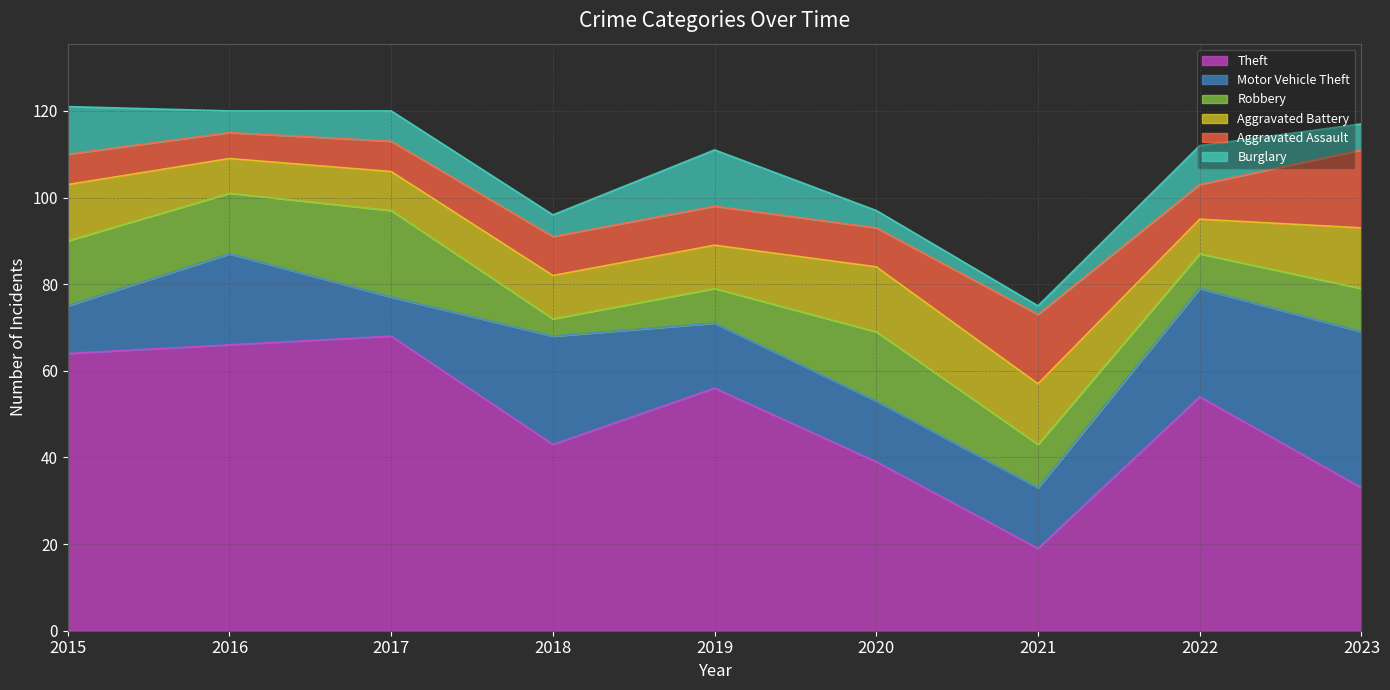

Which series has the largest range (max minus min)?

Theft